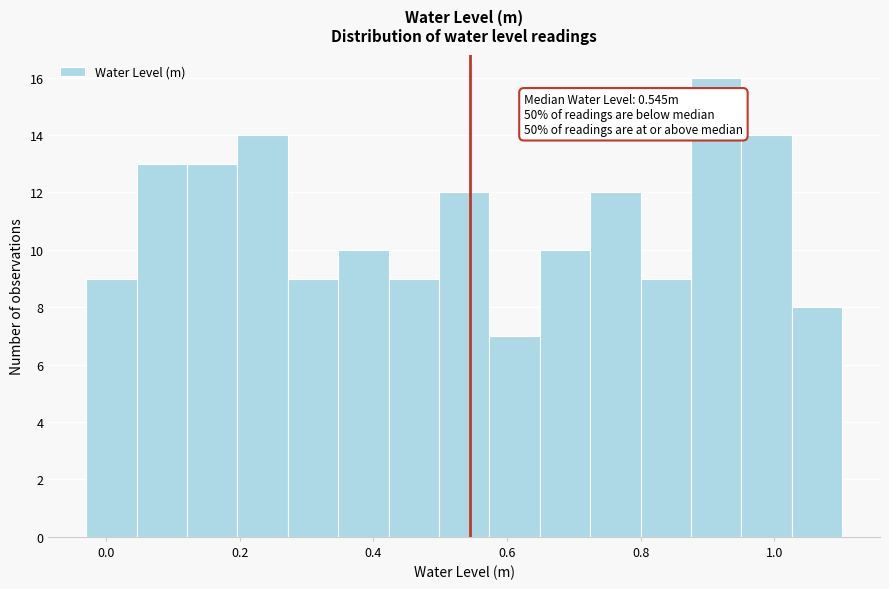

Around what value on the x-axis is the tallest bar? Give the approximate position of its centre, as read against the axis.

0.92